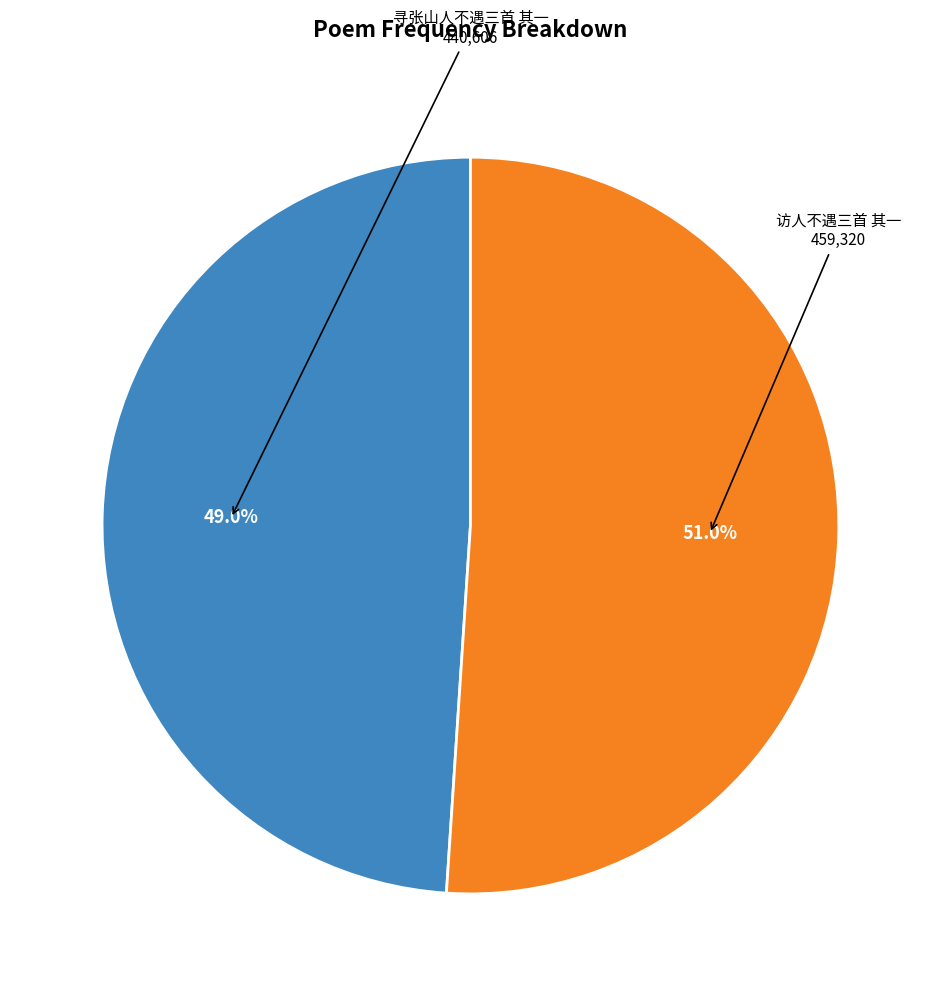

Is there any slice that represents more than half of the pie?

Yes